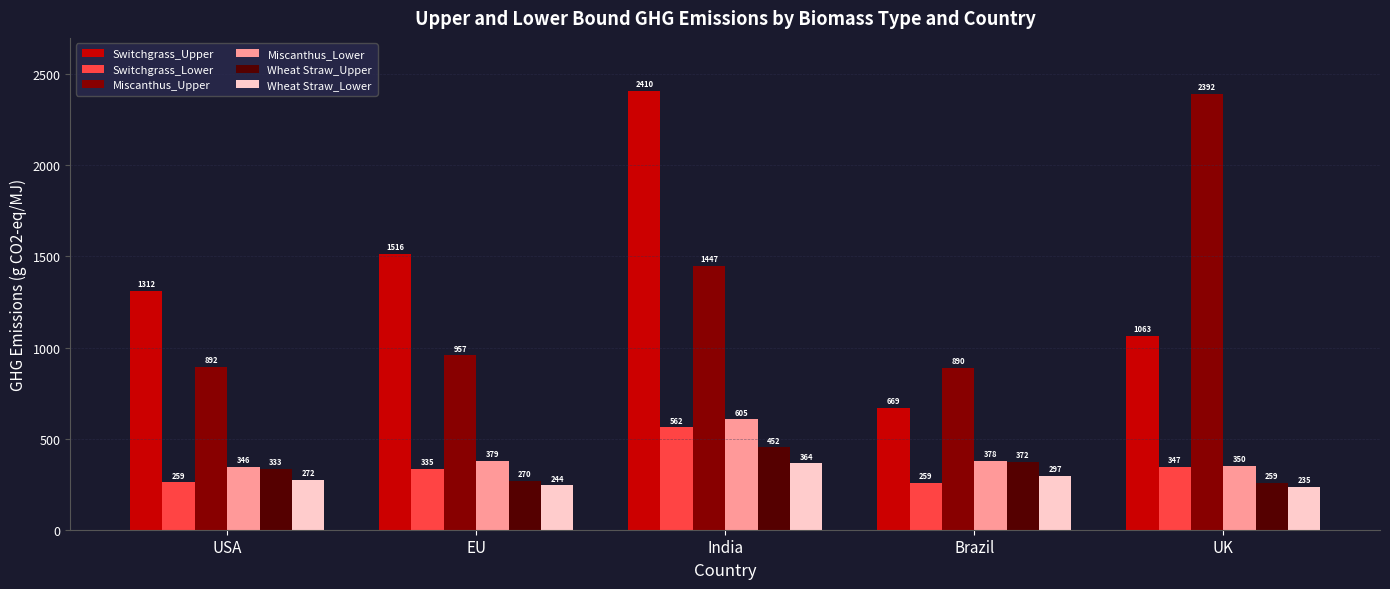

What is the total value across all series at Brazil?

2864.7